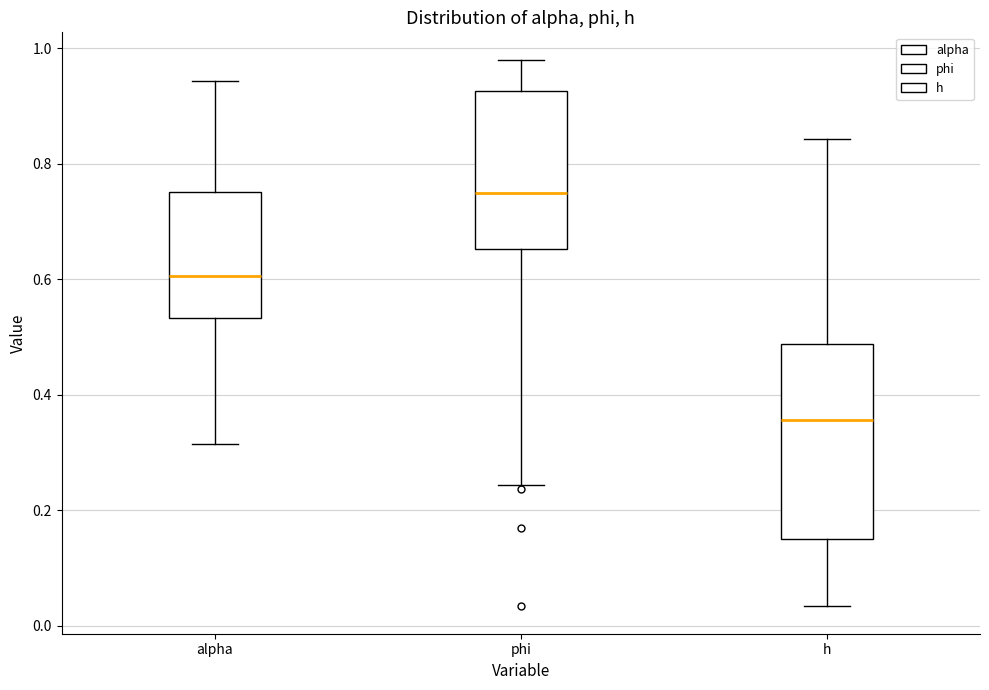

Reading left to right, transcribe this box plot: for each box, give where its median line is, the range the box spans, and where its two whiskers end, as read against the y-axis. The values are not printed on the chart, so give them approximately, as read against the axis.

alpha: median 0.60, box 0.54 to 0.76, whiskers 0.32 to 0.94
phi: median 0.74, box 0.66 to 0.92, whiskers 0.24 to 0.98
h: median 0.36, box 0.14 to 0.48, whiskers 0.04 to 0.84